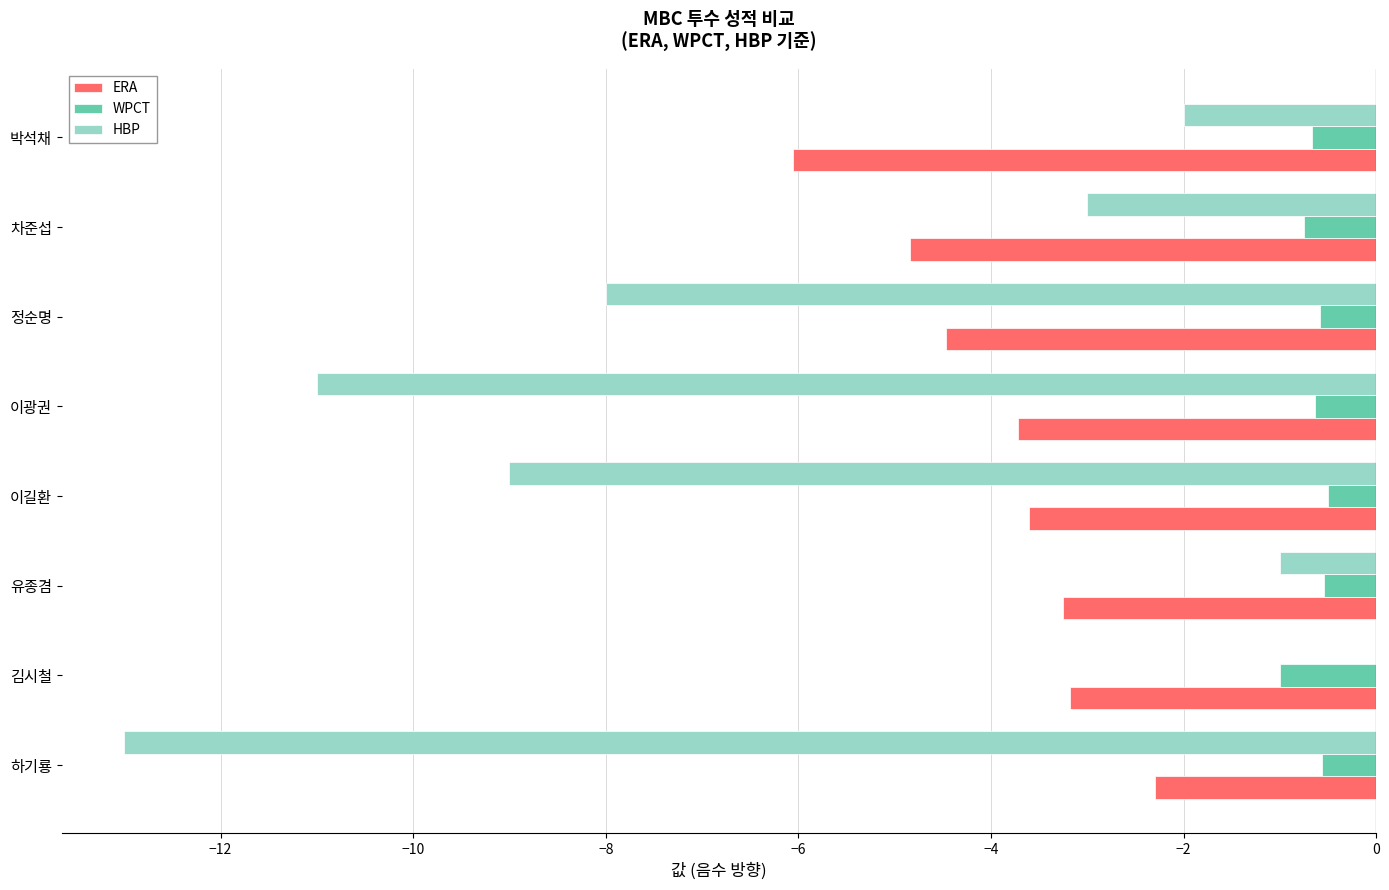

The HBP series shows 0.0 at 김시철. True or false?

True